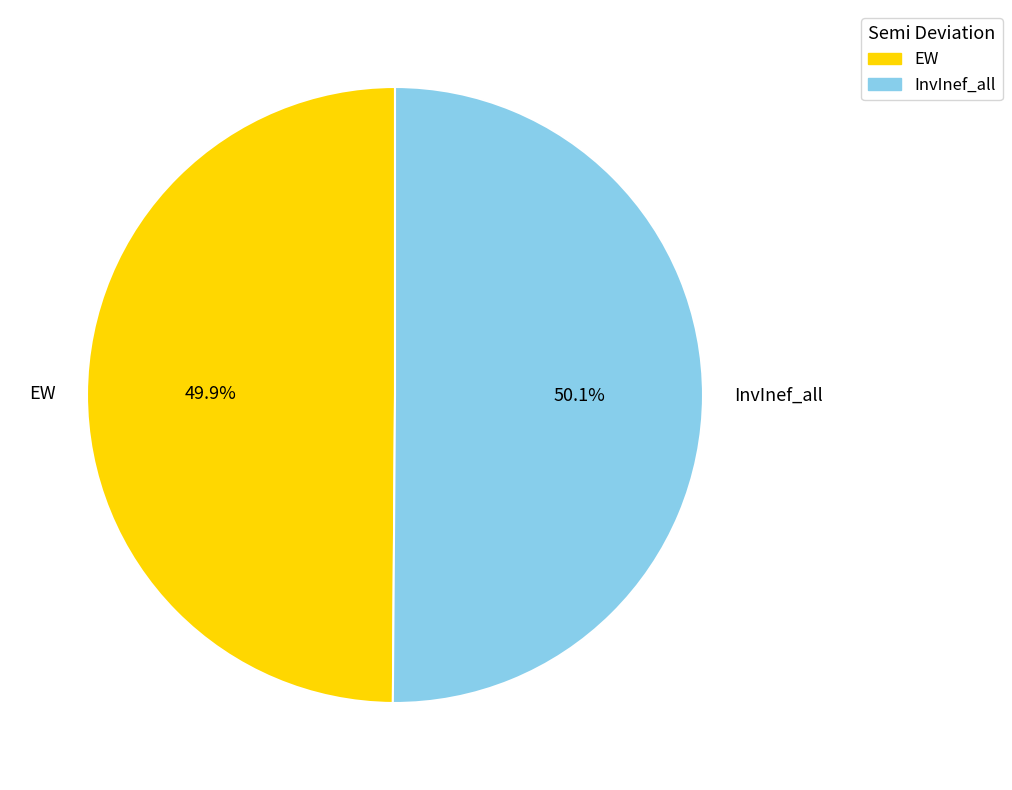

Is there any slice that represents more than half of the pie?

Yes